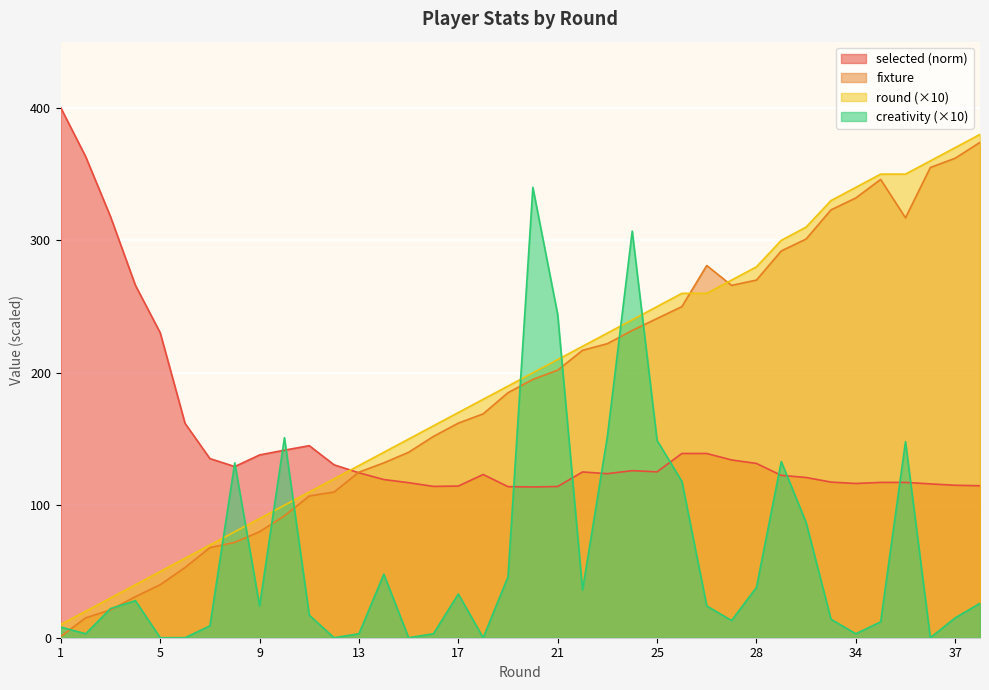

What is the value of the creativity point at the 11th from the left?

17.0